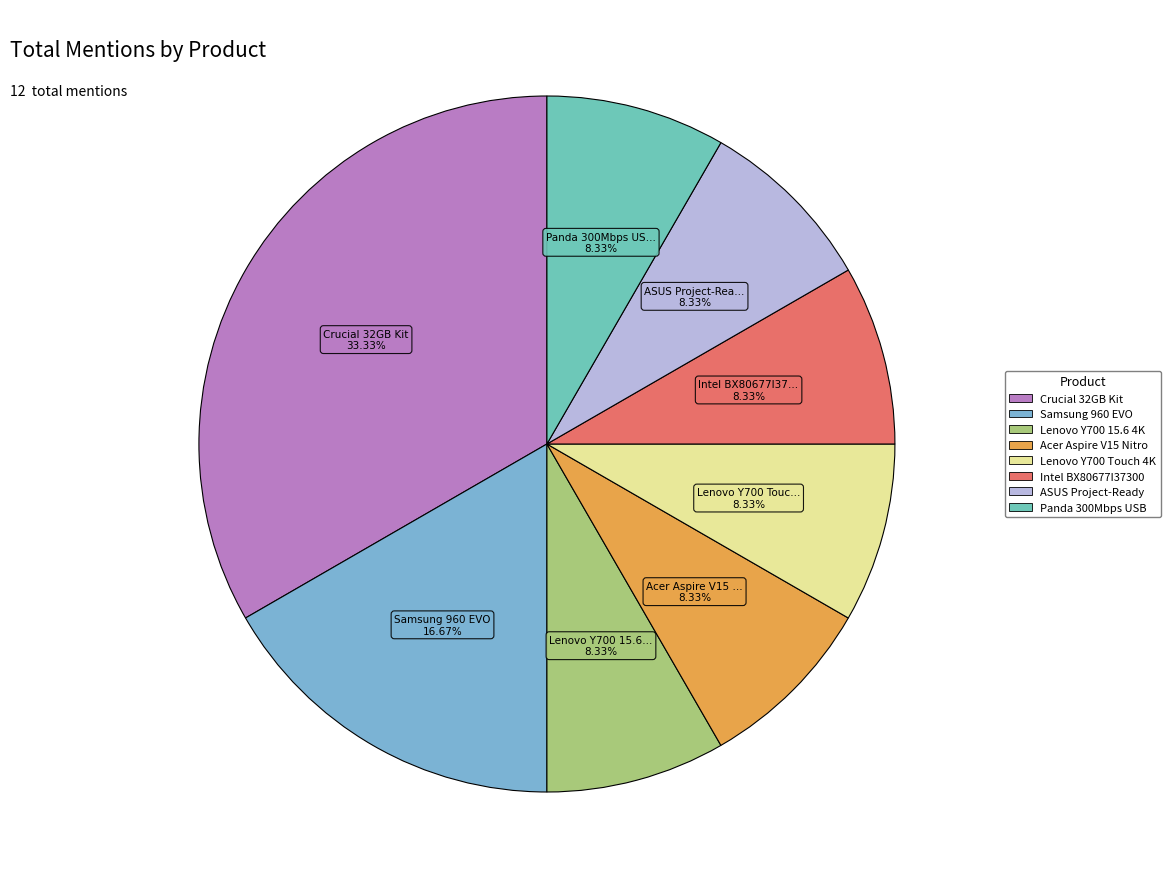

Does any single category account for the majority?

No